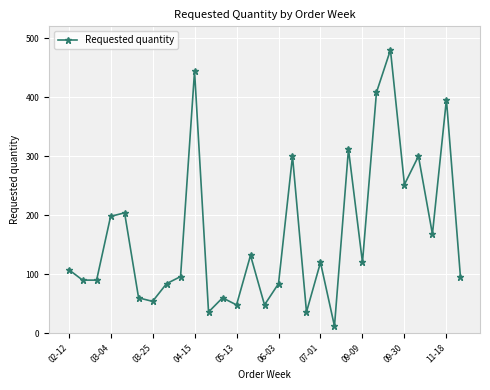

What is the value of the 21st point from the left?

312